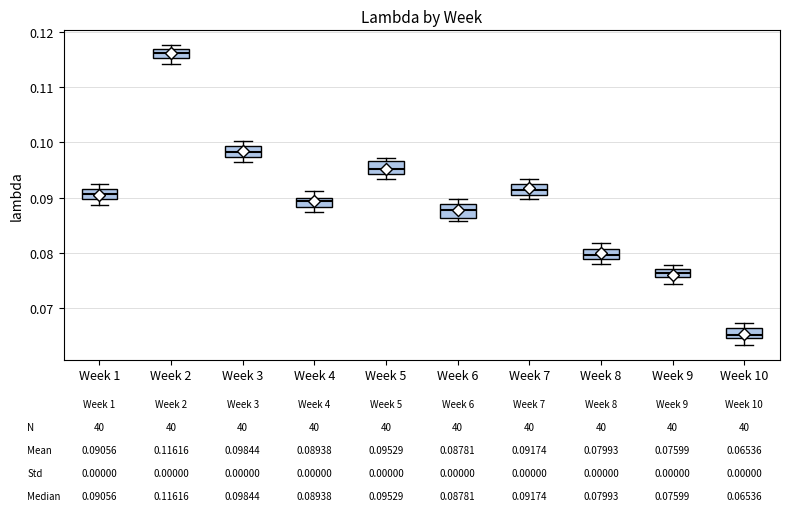

Which box has the lowest median line?

Week 10